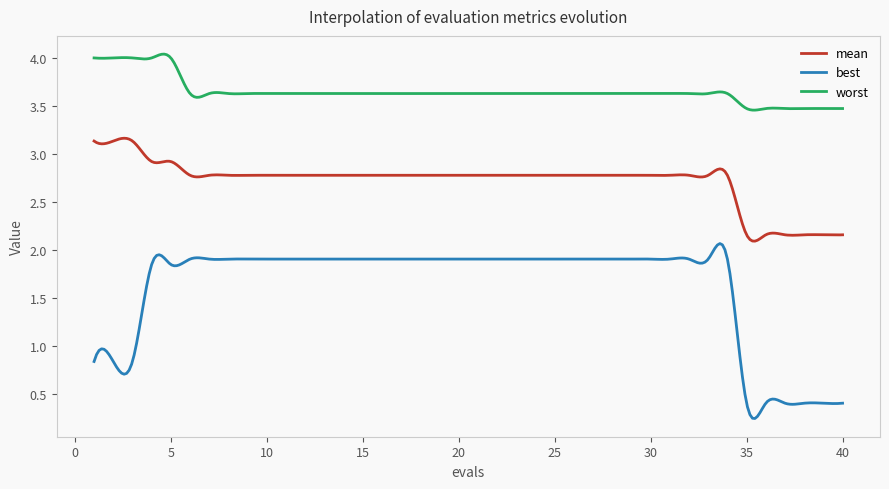

Which series has the largest range (max minus min)?

best